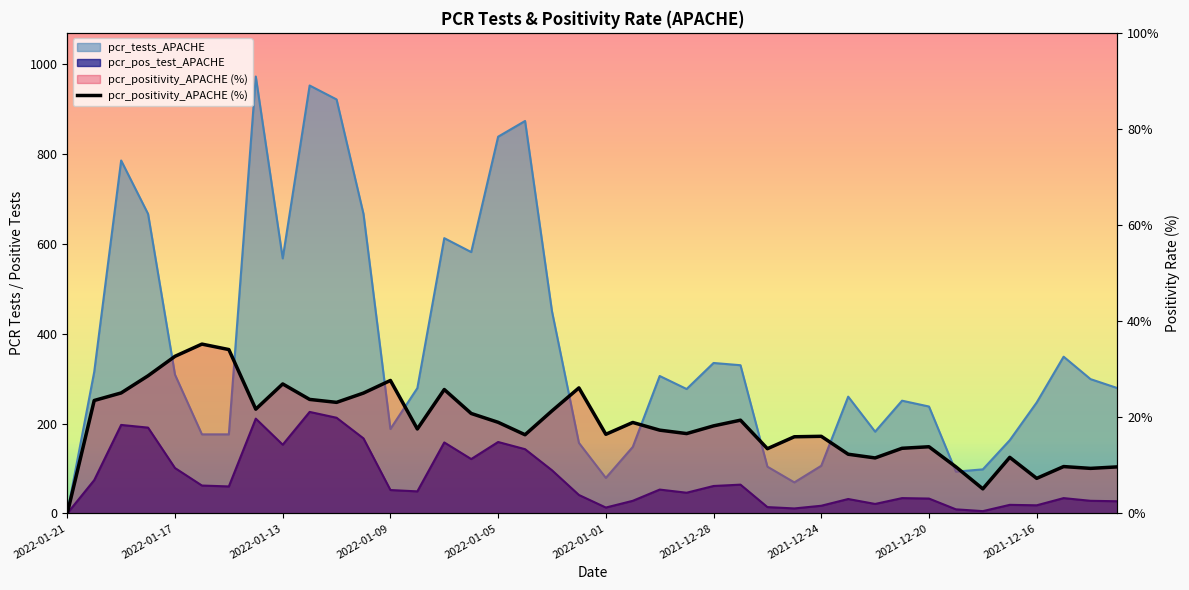

Reading right to left, transcribe all the data shown in this chart.

9.7	9.4	9.7	7.3	11.7	5.1	9.7	13.9	13.5	11.5	12.3	16.0	15.9	13.5	19.4	18.2	16.6	17.3	18.9	16.5	26.1	21.3	16.4	19.0	20.8	25.8	17.6	27.7	25.0	23.1	23.7	26.9	21.7	34.1	35.2	32.7	28.6	25.1	23.5	0.0